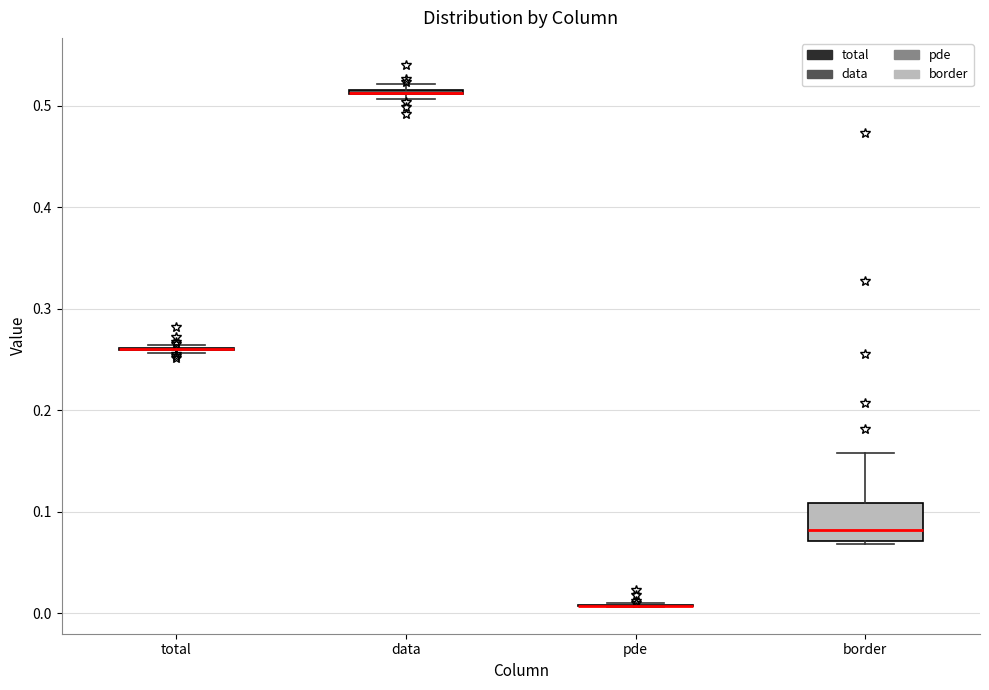

Comparing the boxes themselves (not the whiskers), which one is the tallest?

border